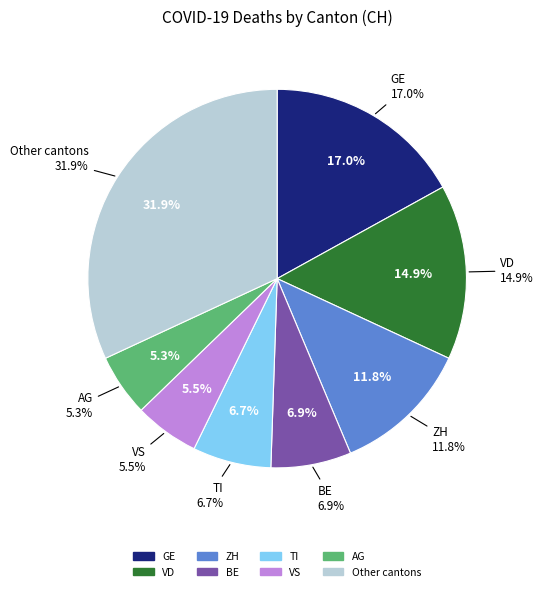

Is it true that SO is 15% of the pie?

False